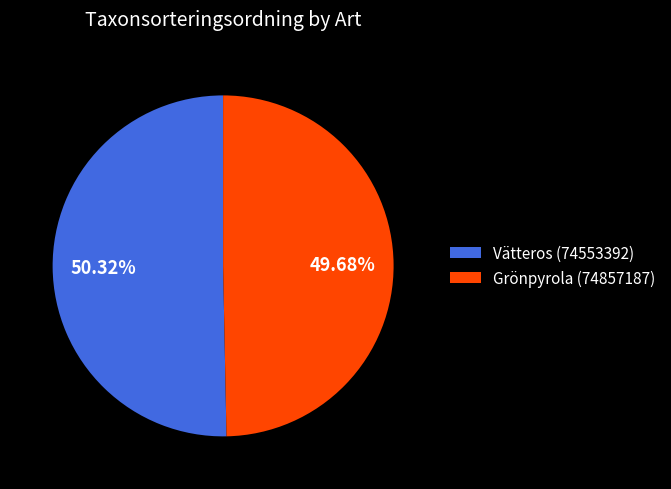

To the nearest percent, what is the average slice percentage?

50%